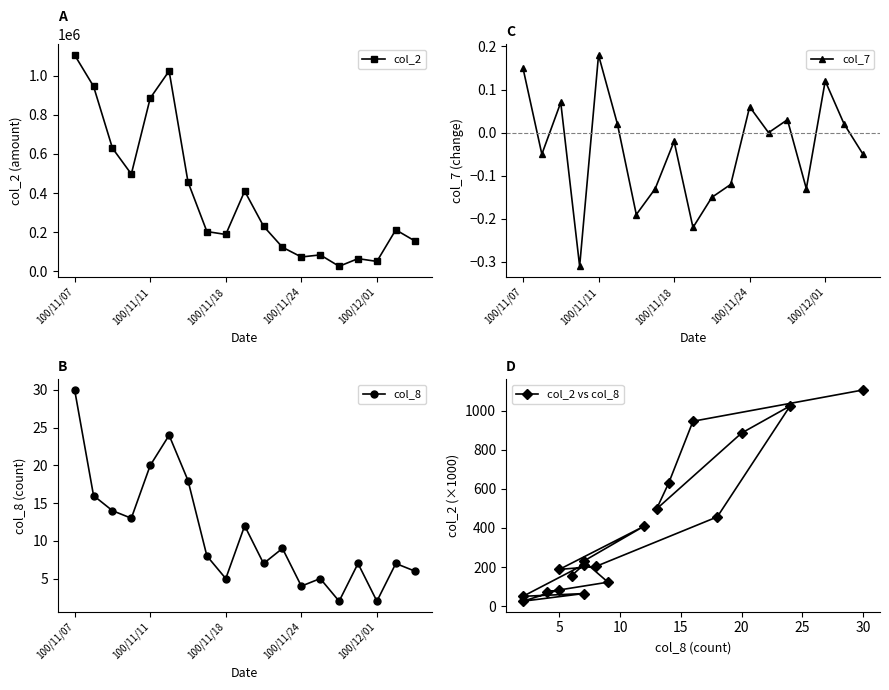

The value of col_8 at 100/11/24 is 7. True or false?

False